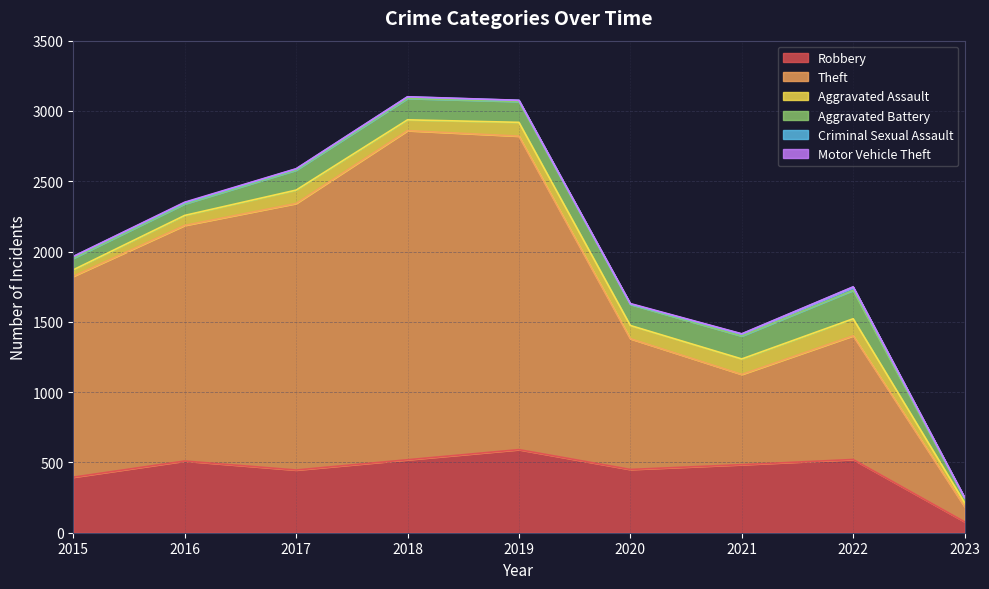

True or false: Aggravated Battery and Robbery cross at least once.

False